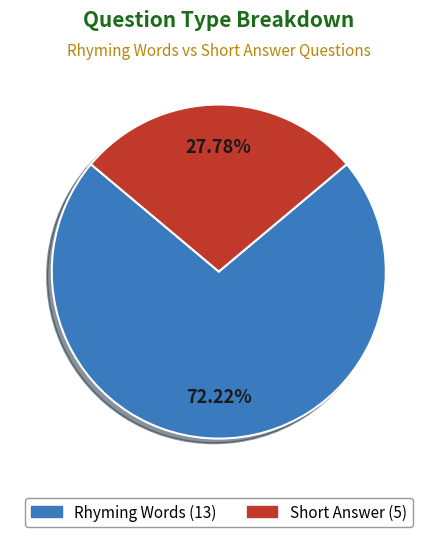

Which slice is the smallest?

Short Answer